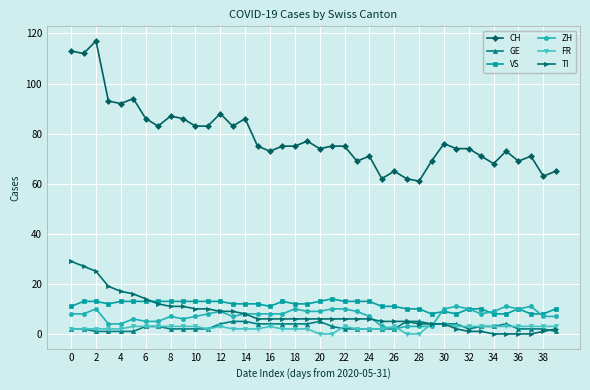

True or false: GE and VS cross at least once.

False